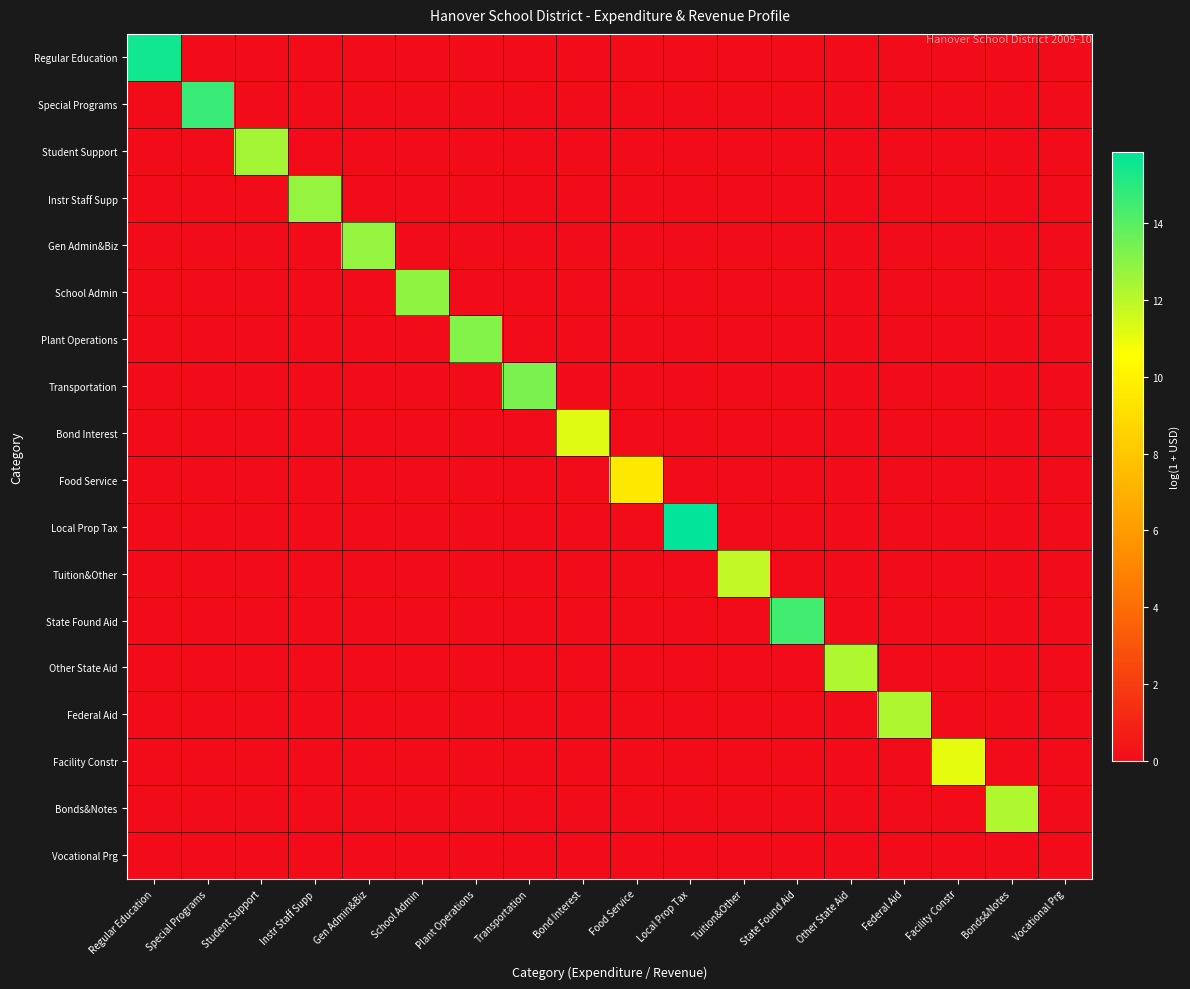

Between Plant Operations and Vocational Prg, which series saw the biggest shift?

Plant Operations